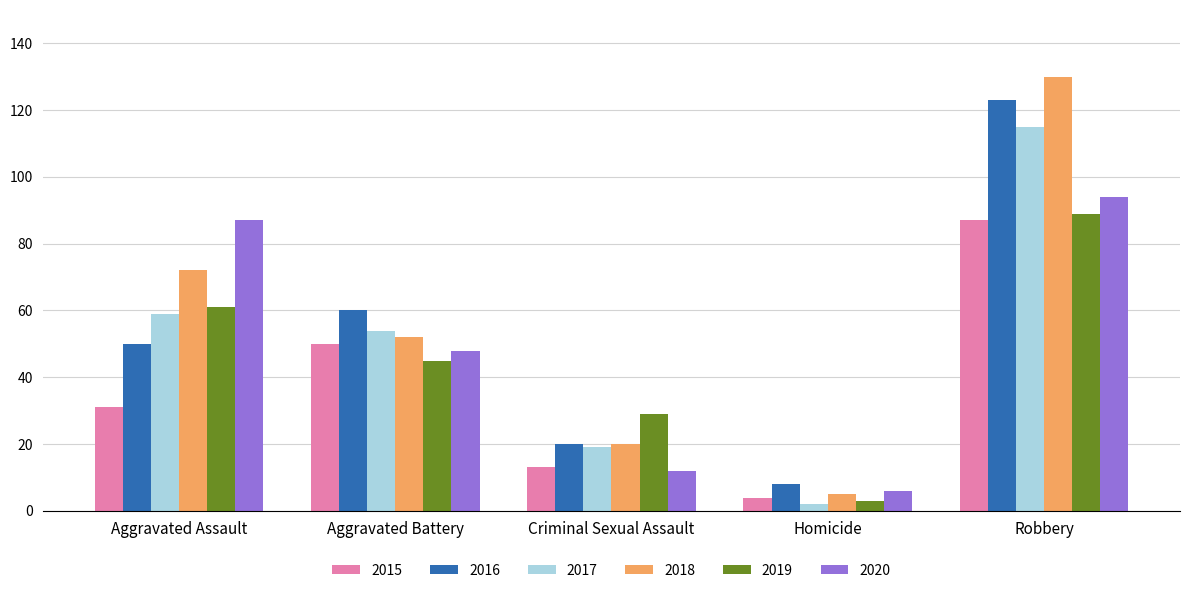

True or false: 2016 has a value of 162 at Robbery.

False